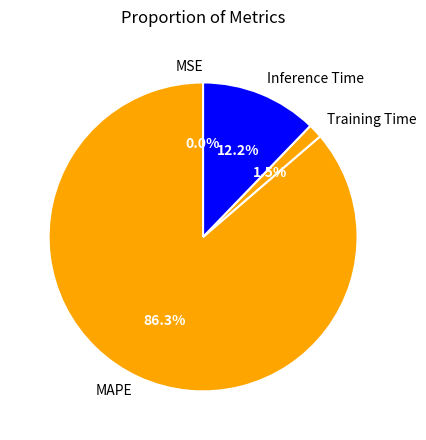

Is it true that Inference Time is 19% of the pie?

False